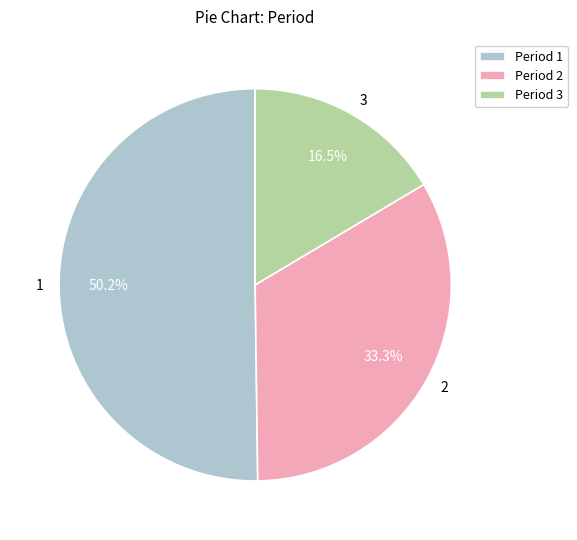

Rank the categories by value from highest to lowest.

Period 1, Period 2, Period 3